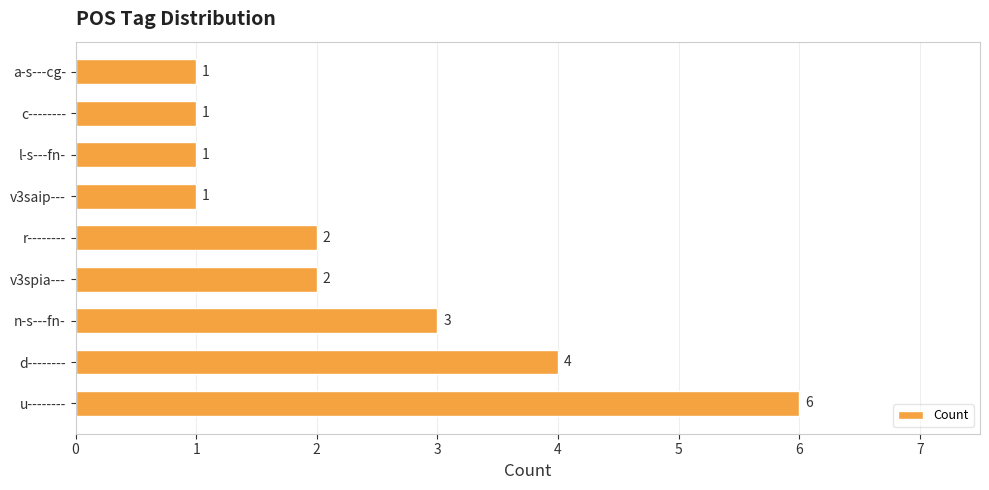

The chart shows a value of 1 at c--------. True or false?

True